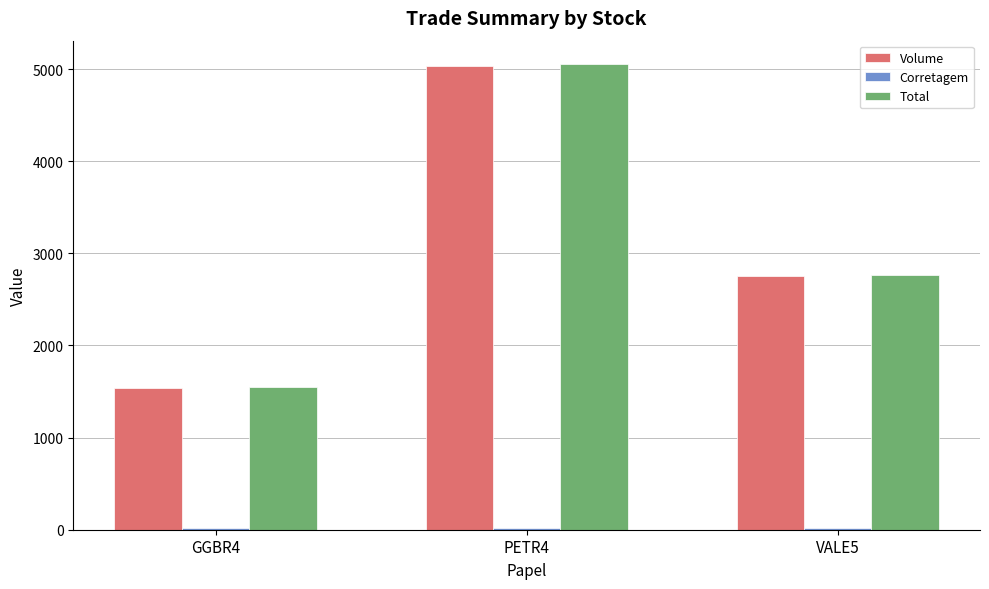

At which category is the sum across all series the highest?

PETR4